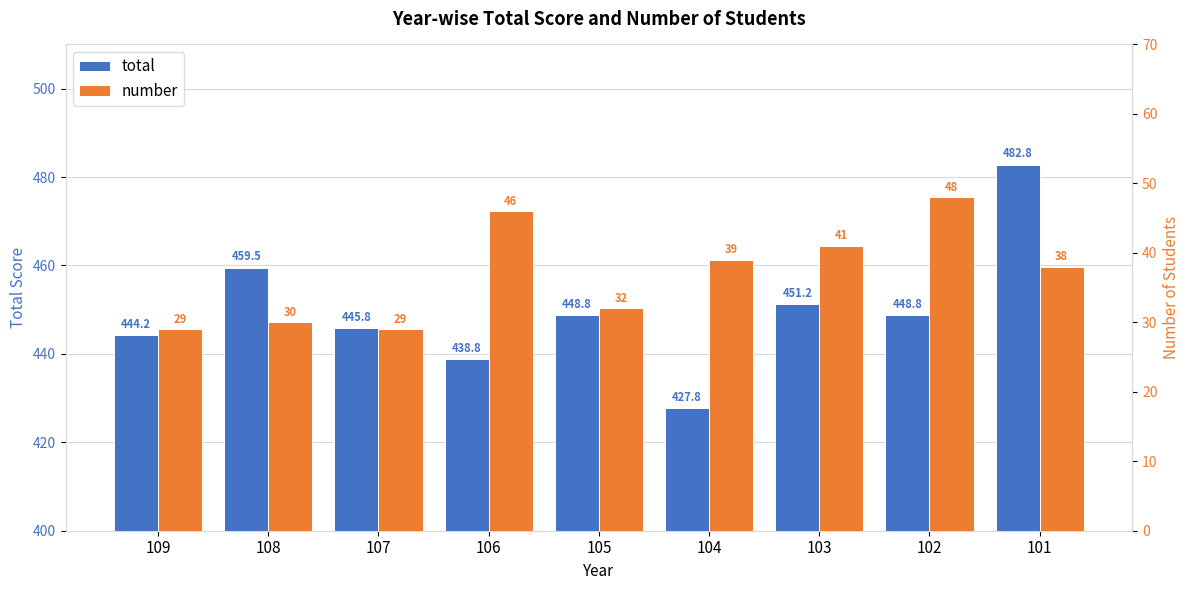

Rank the series by their average value, from highest to lowest.

total, number